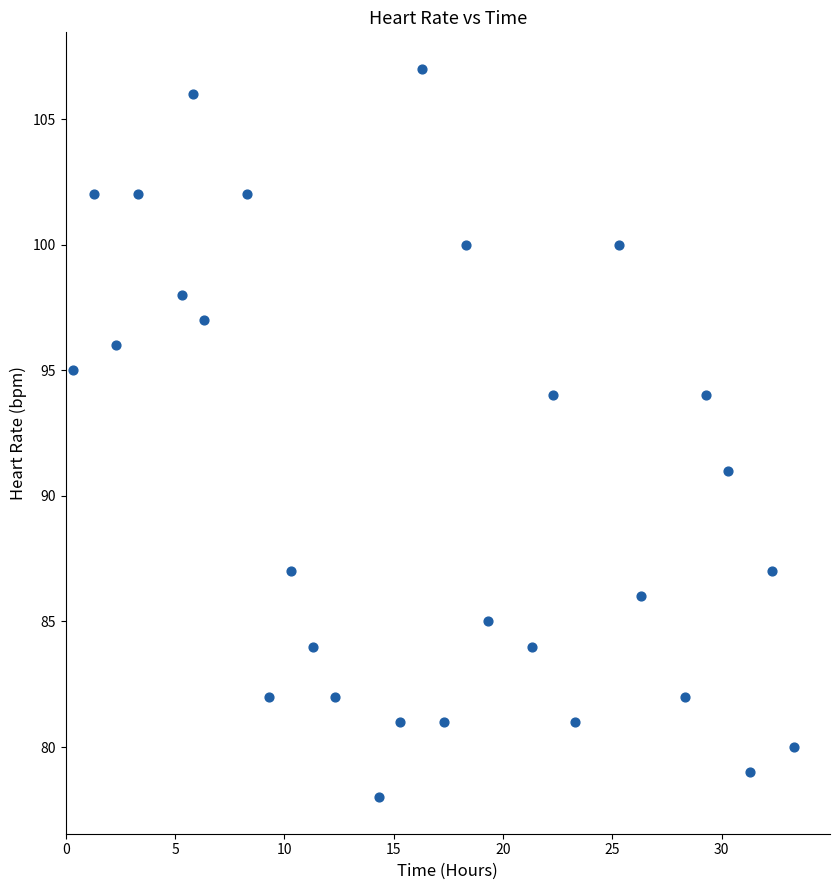

What Y value in the scatter plot is closest to 92?

91